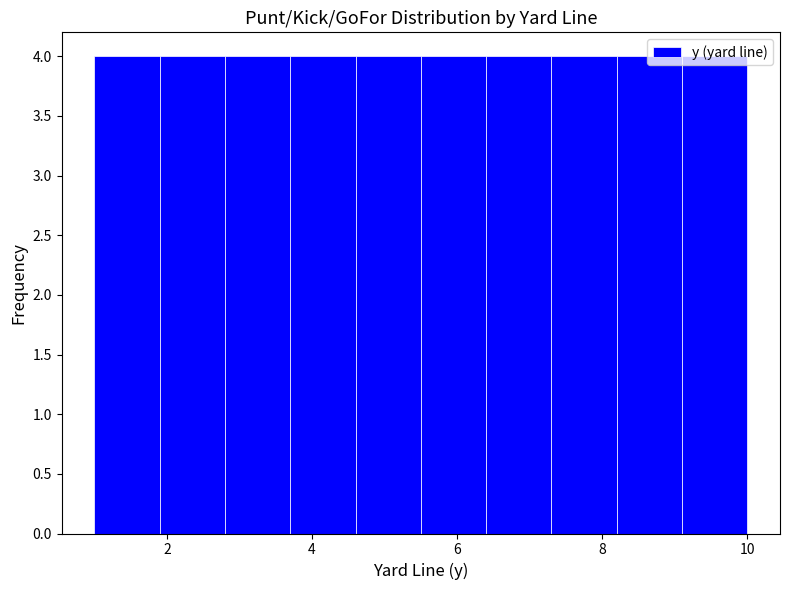

Reading left to right, transcribe this chart: for each bar, give the range it covers on the x-axis and its height. Neither the bar edges nor the heights are printed on the chart, so give them approximately, as read against the axes.

1.0 to 1.9: 4
1.9 to 2.8: 4
2.8 to 3.7: 4
3.7 to 4.6: 4
4.6 to 5.5: 4
5.5 to 6.4: 4
6.4 to 7.3: 4
7.3 to 8.2: 4
8.2 to 9.1: 4
9.1 to 10.0: 4